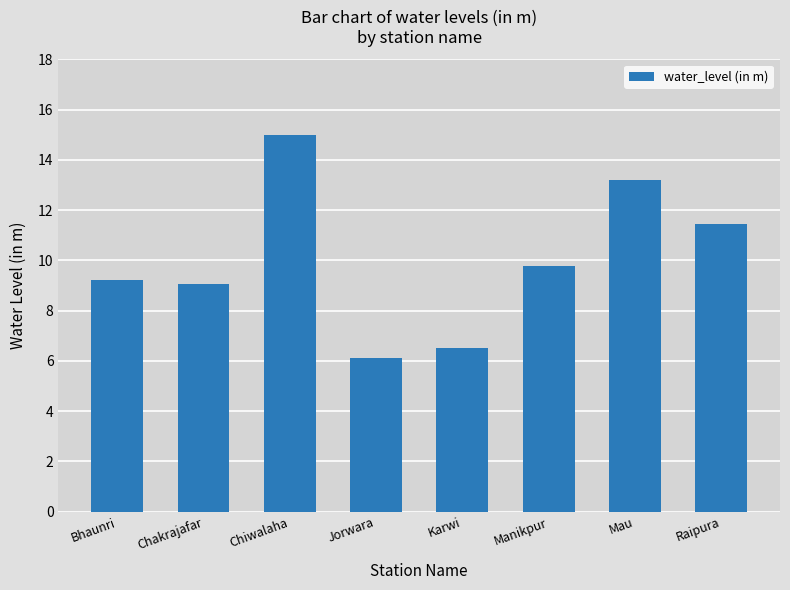

What is the difference between the values at Karwi and Mau?

6.7